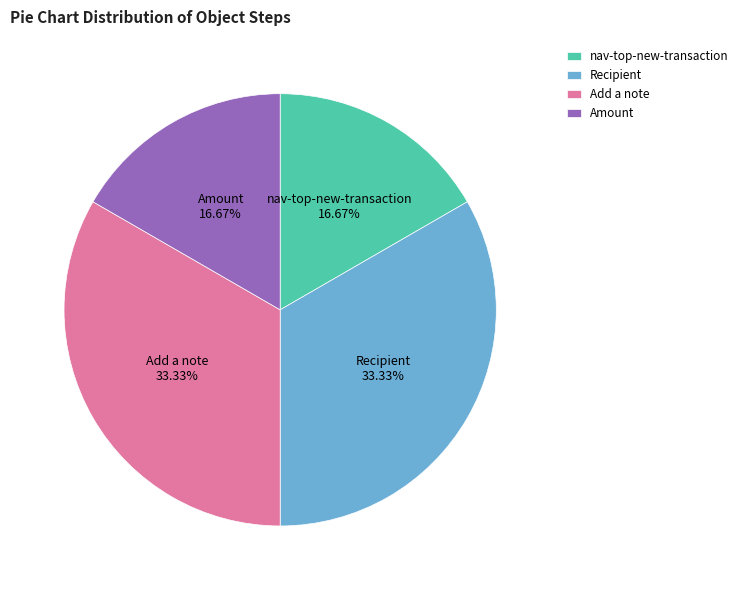

The Recipient slice represents 19% of the pie. True or false?

False